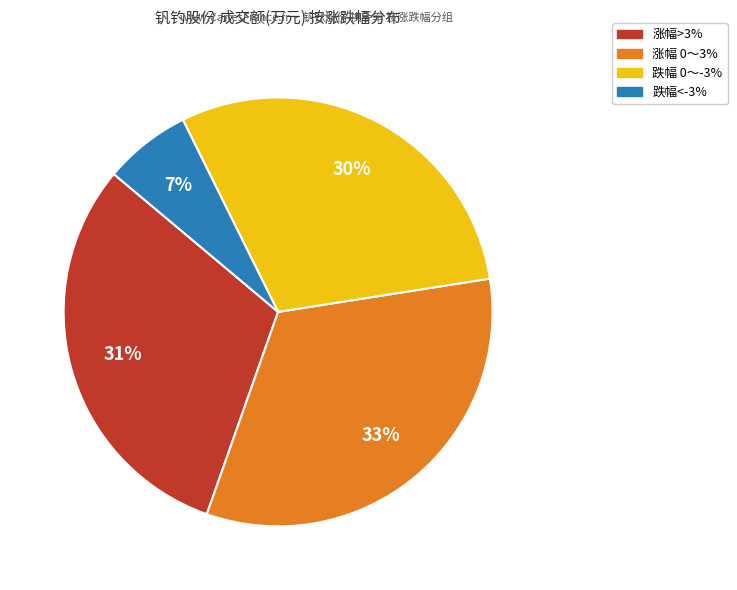

Does any single category account for the majority?

No